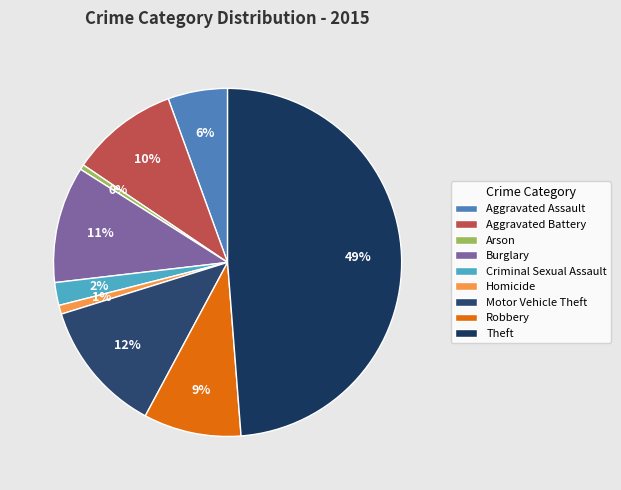

Is it true that Burglary is 11% of the pie?

True